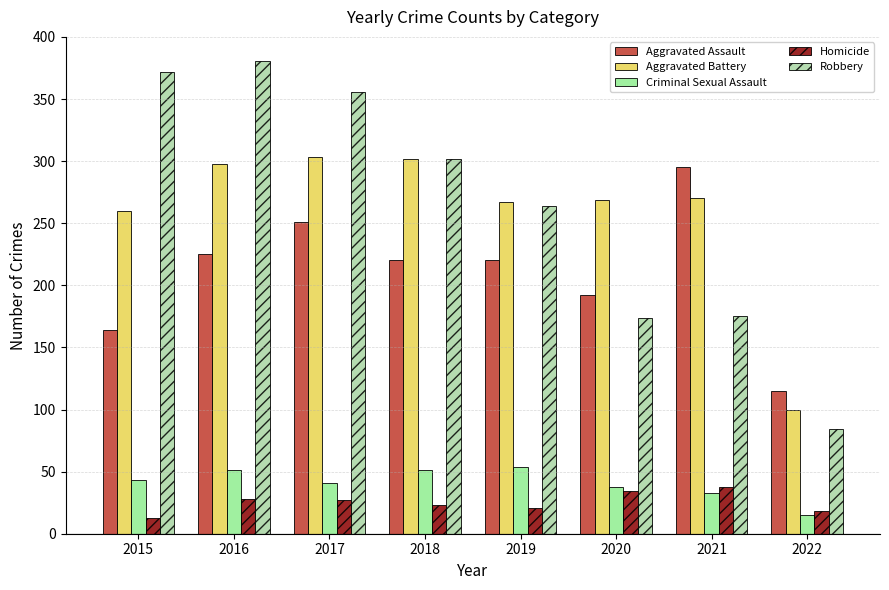

Where is Criminal Sexual Assault nearest to the value 34?

2021